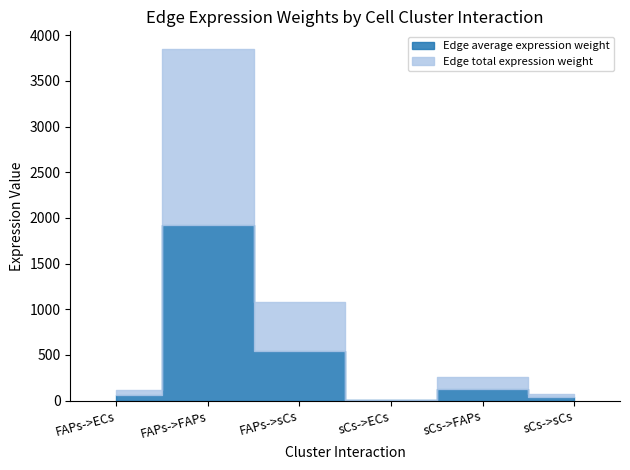

What is the value of the Receptor average expression value point at the 4th from the left?

3.5